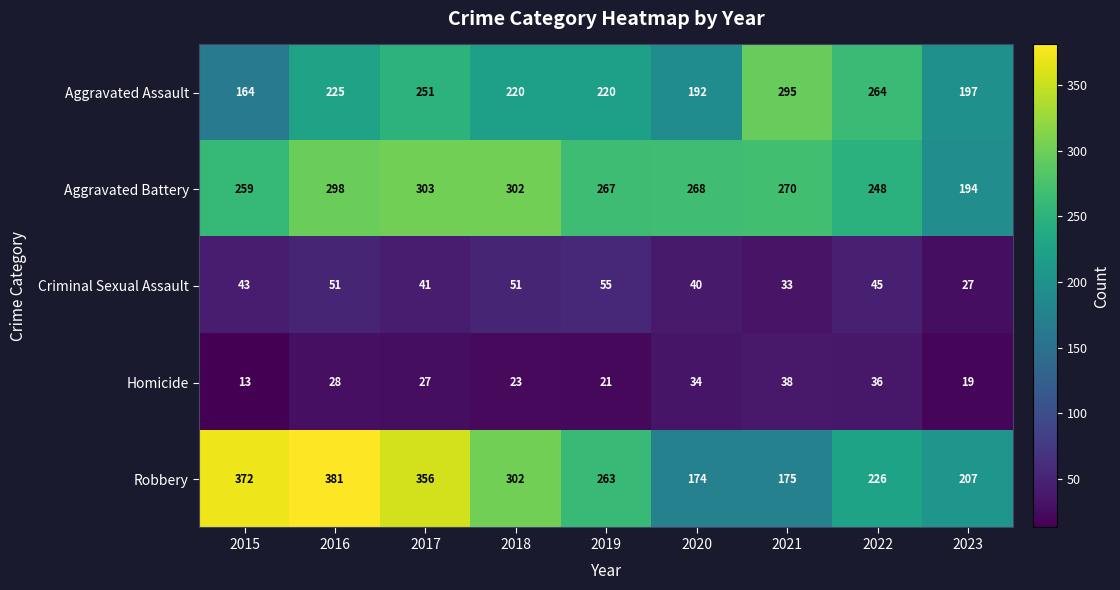

True or false: Robbery has a value of 263 at 2019.

True